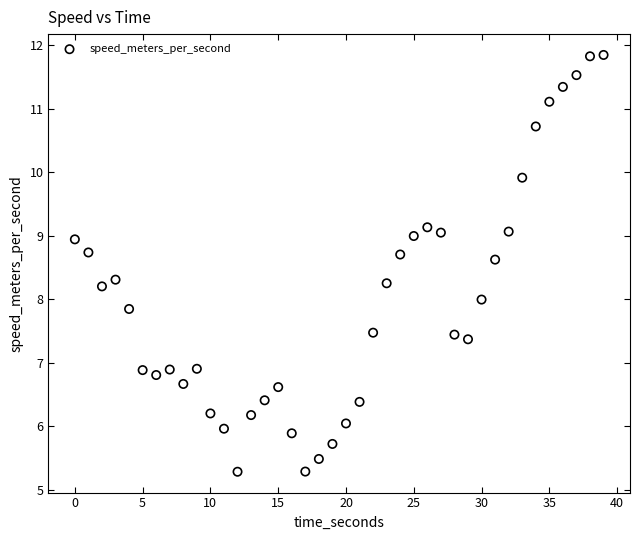

What is the range of Y values (max minus min)?

6.6